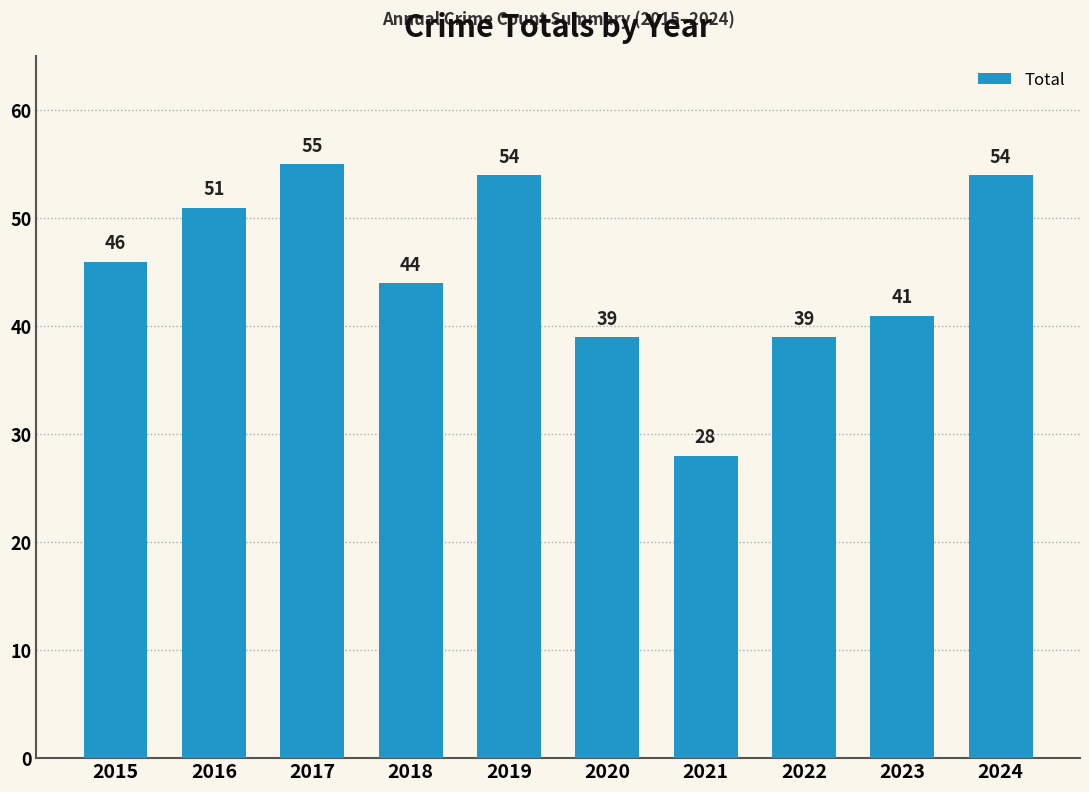

What is the greatest value displayed?

55